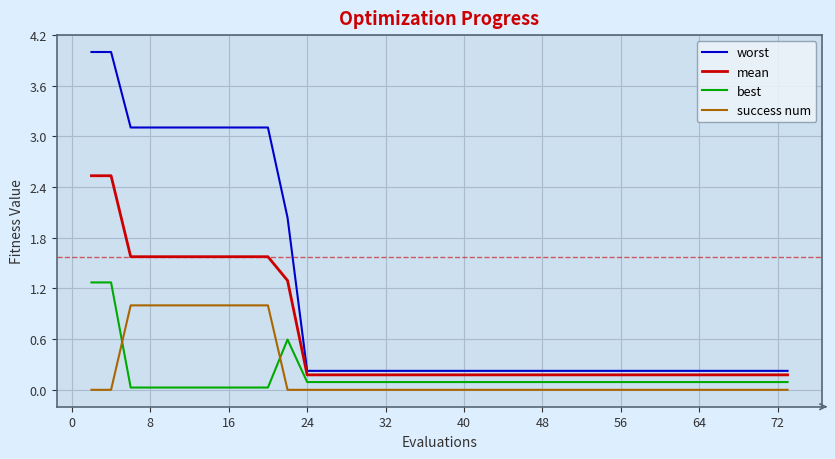

How many lines are shown in the chart?

4